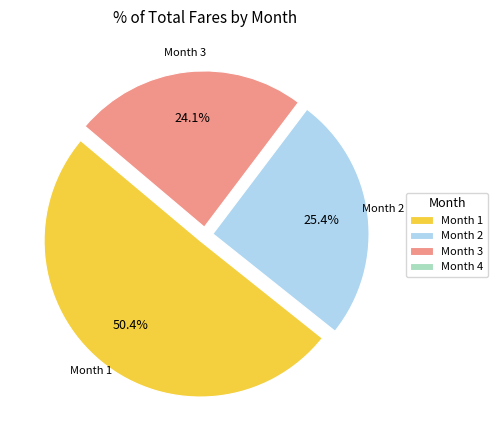

Does any single category account for the majority?

Yes